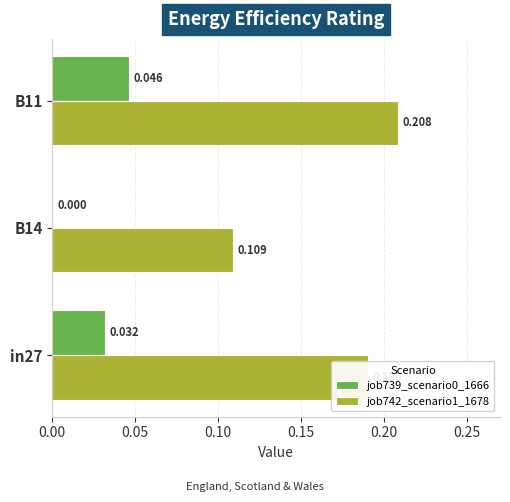

Which category has the highest value in the job739_scenario0_1666 series?

B11